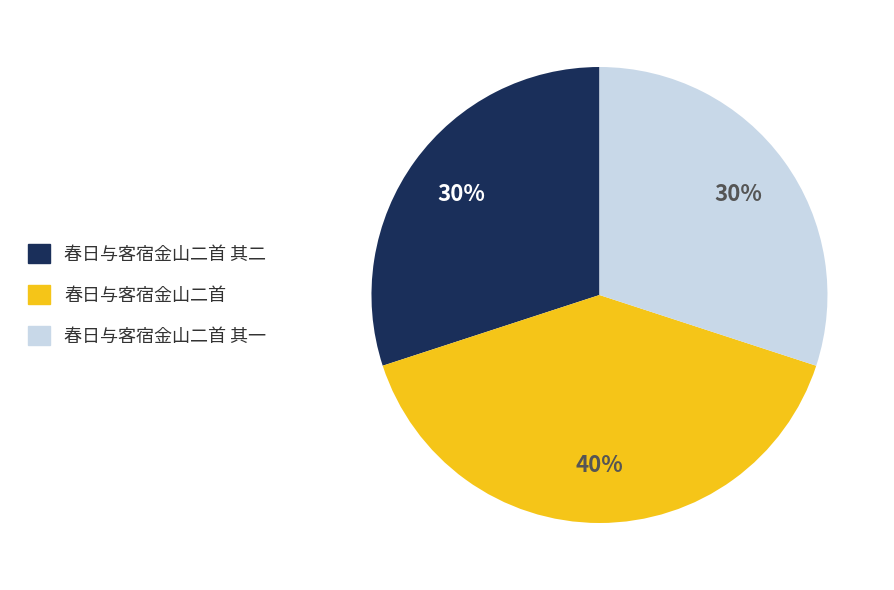

To the nearest percent, what is the difference between the largest and smallest slice percentages?

10%